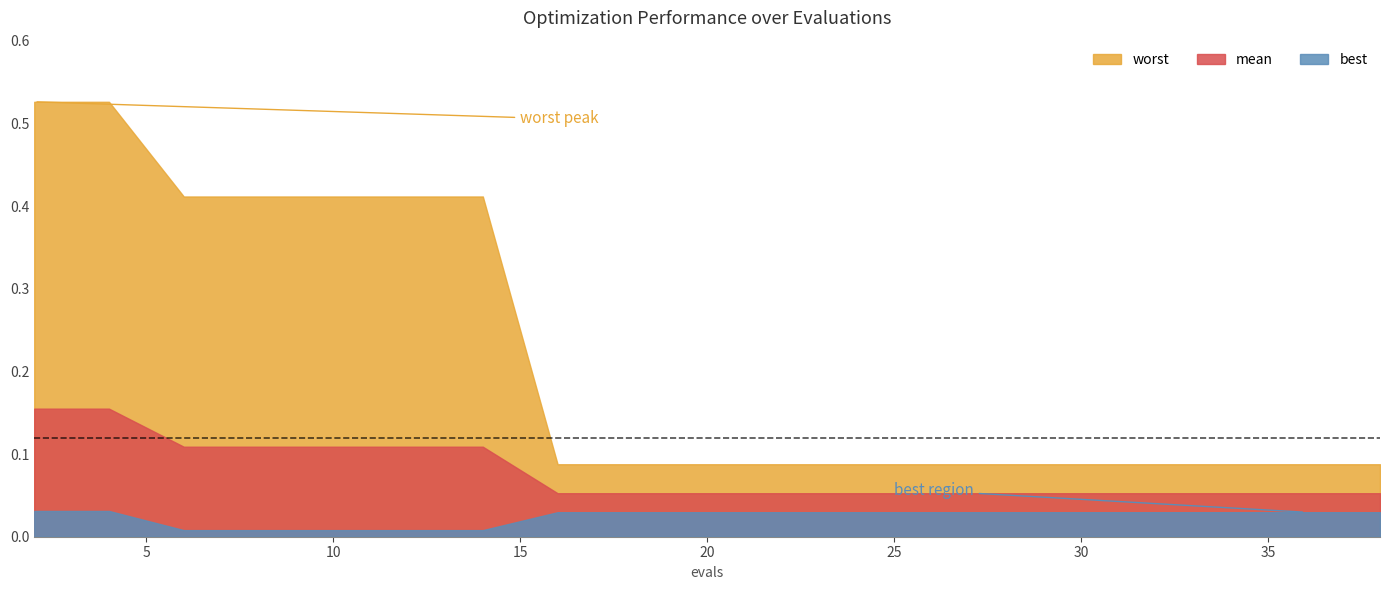

What is the average value of the mean series?

0.1